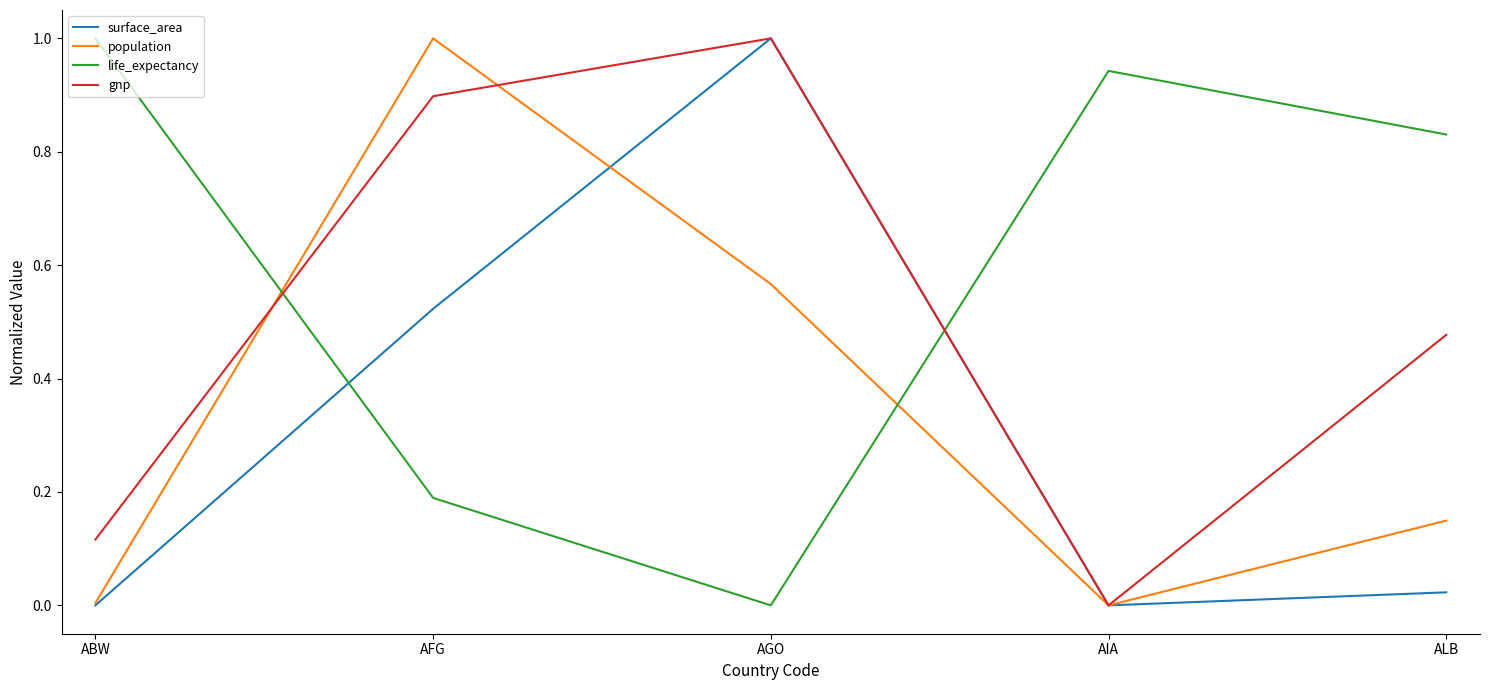

At which category does life_expectancy reach its first local peak?

AIA